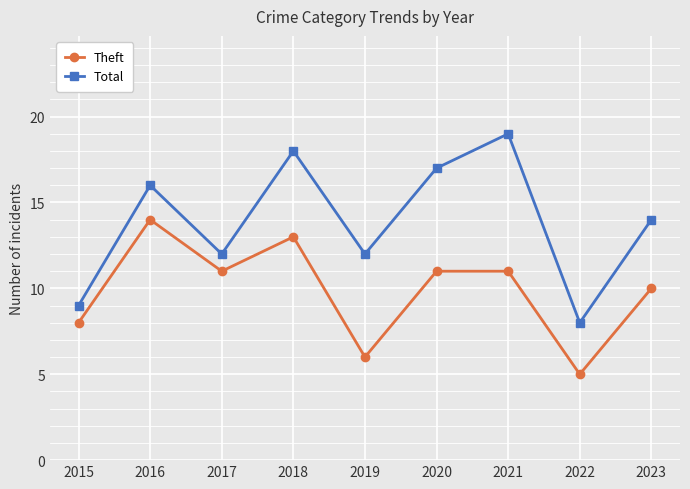

The Theft series shows 5 at 2023. True or false?

False